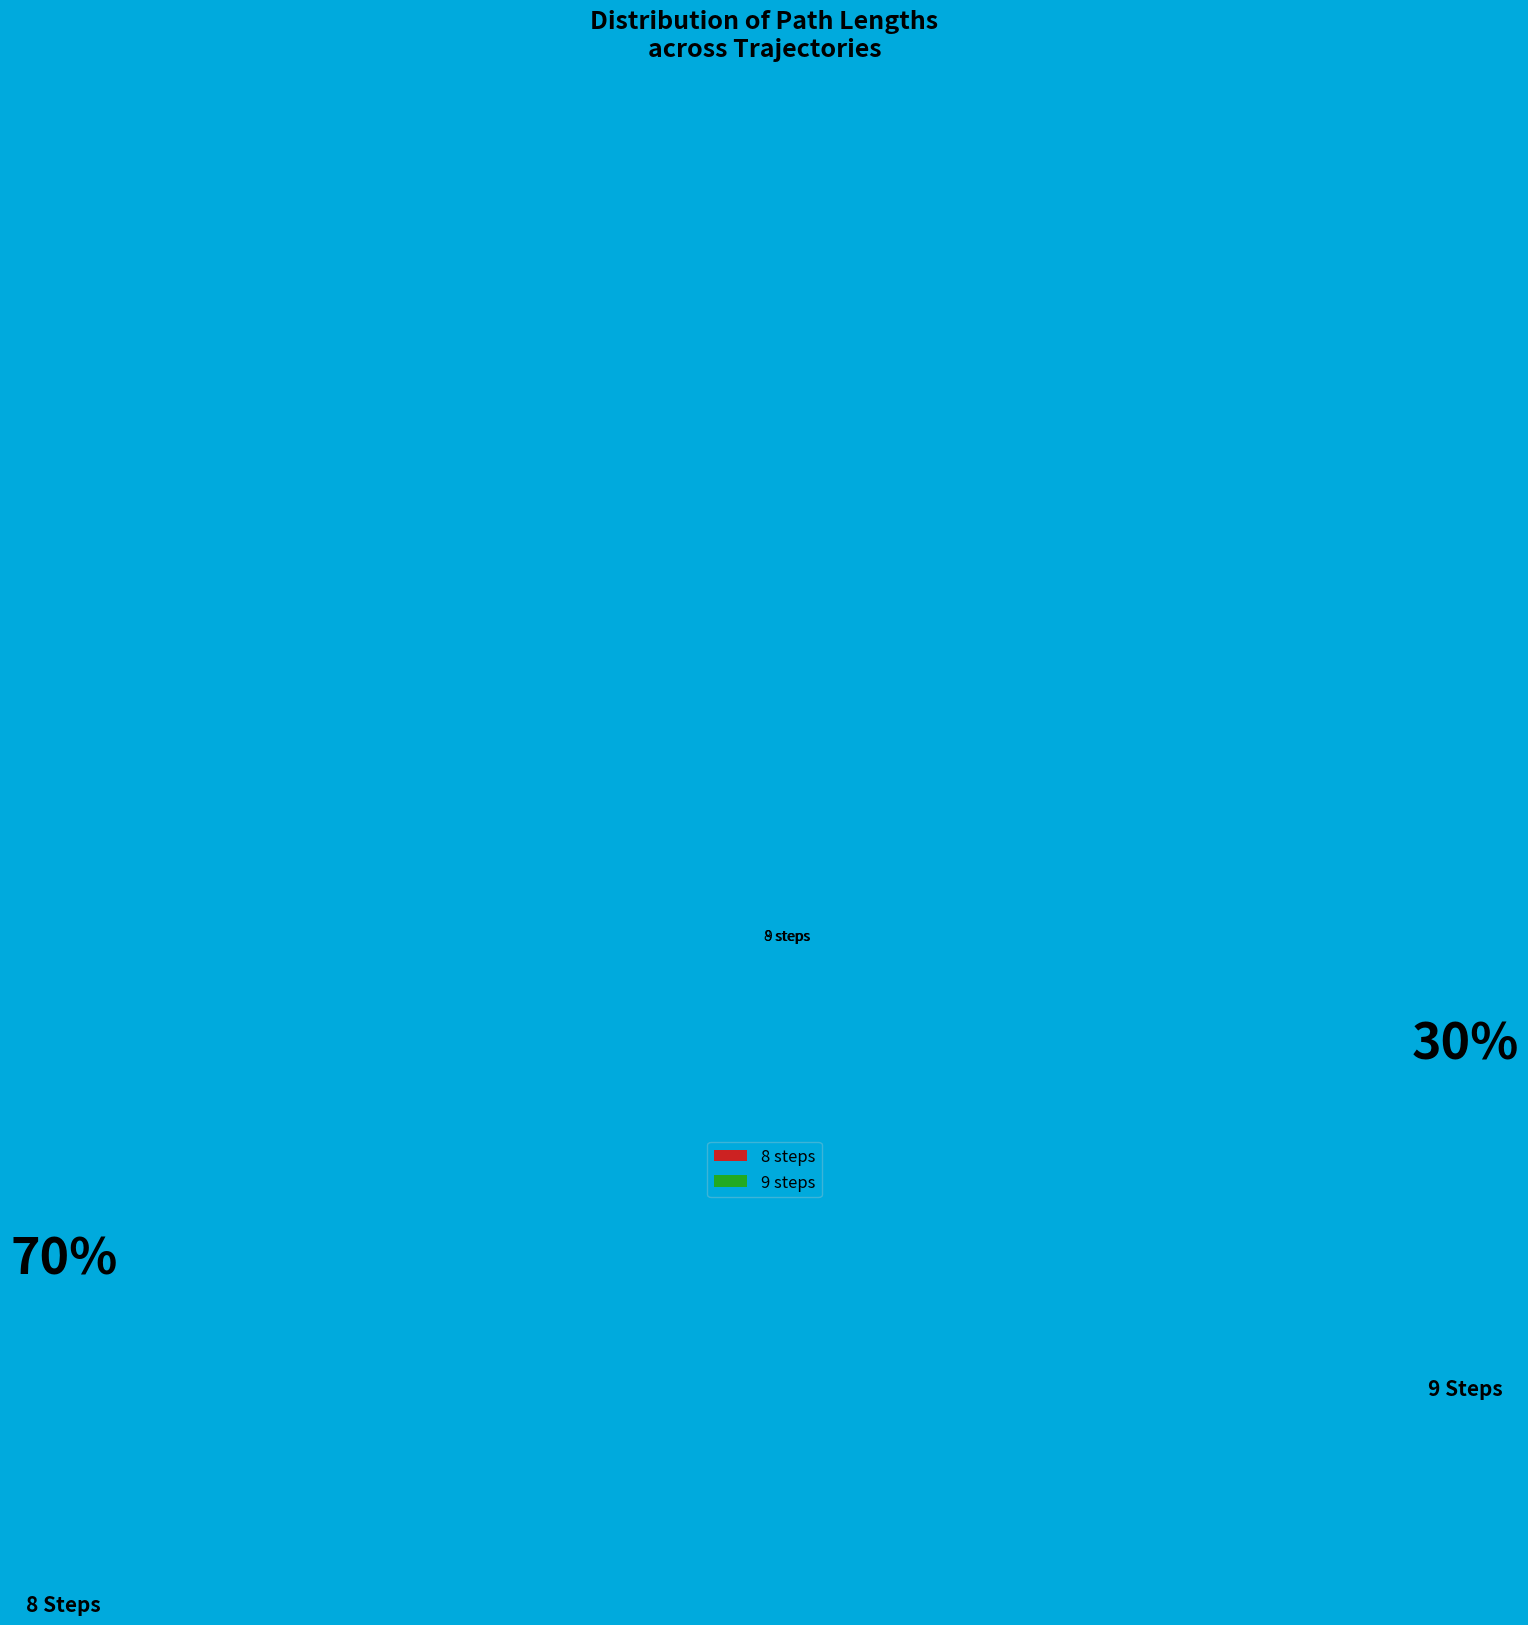

Which has a higher value, 9 steps or 8 steps?

8 steps